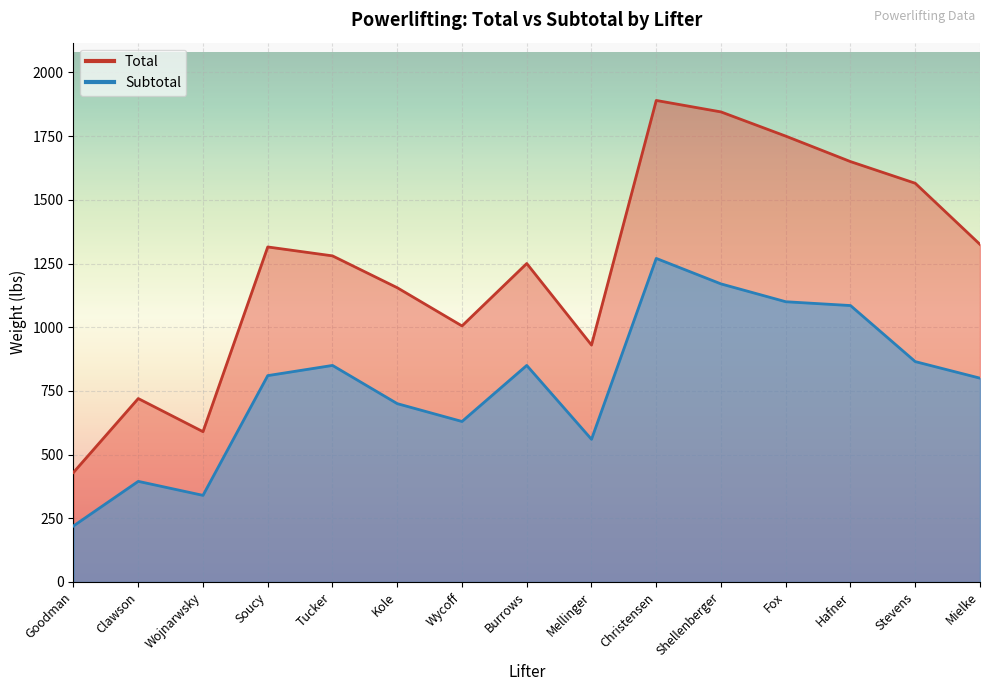

Rank the series by their maximum value, from lowest to highest.

Subtotal, Total